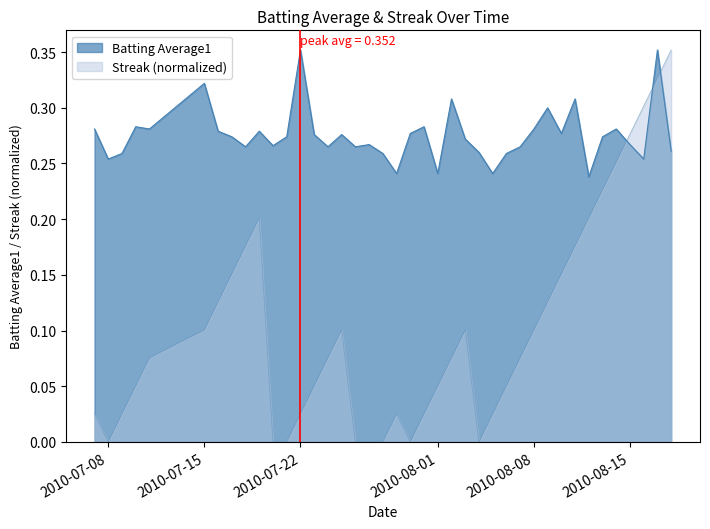

The value of Streak at 6 is 0.2. True or false?

False